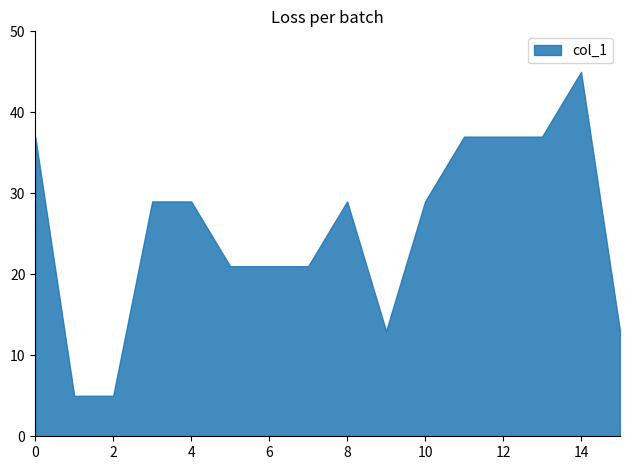

Which has a higher value, 15 or 13?

13